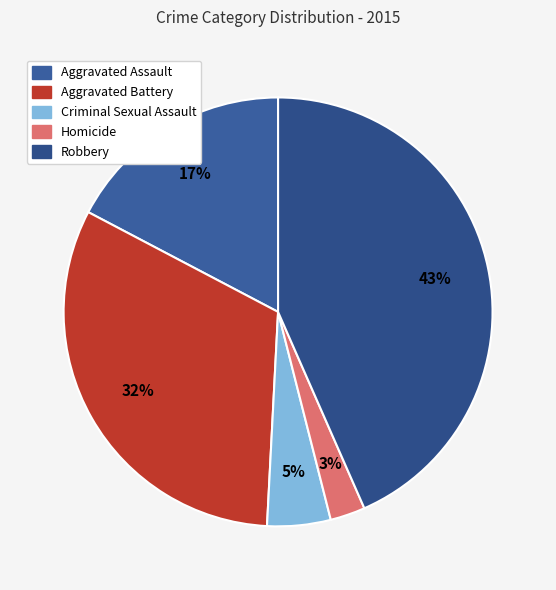

To the nearest percent, what is the combined percentage of Aggravated Assault and Robbery?

61%